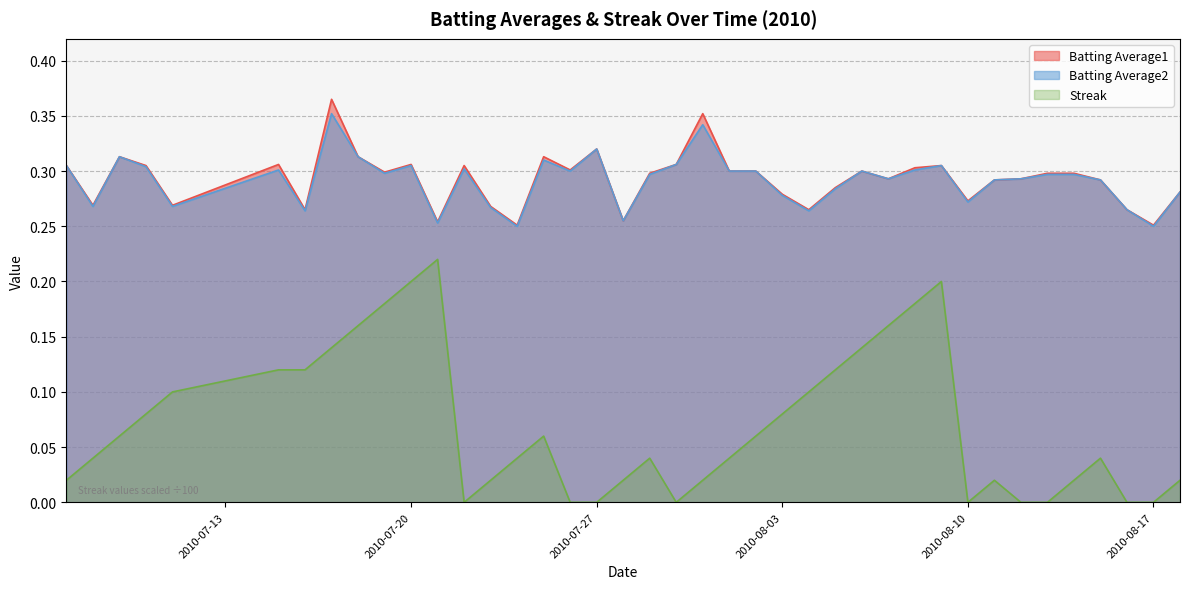

Which category has the lowest value across all series?

2010-07-22